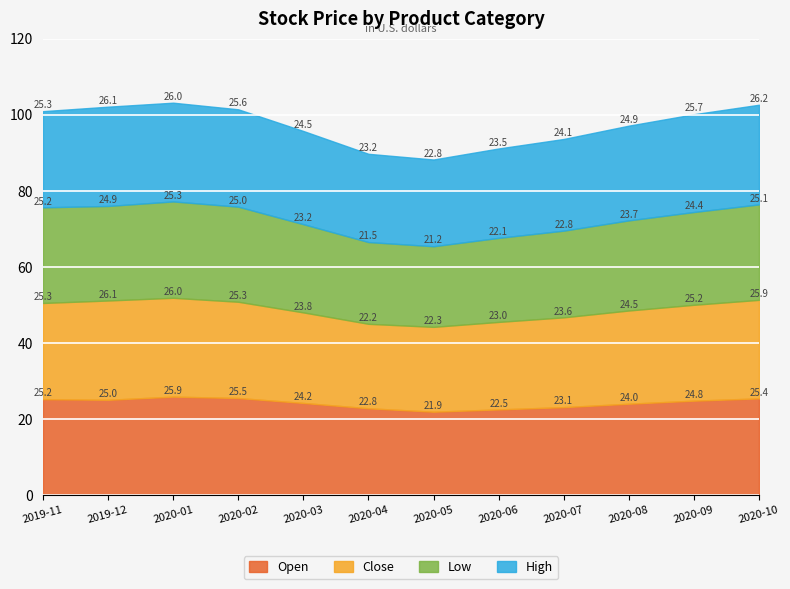

At which category is the sum across all series the highest?

2020-01